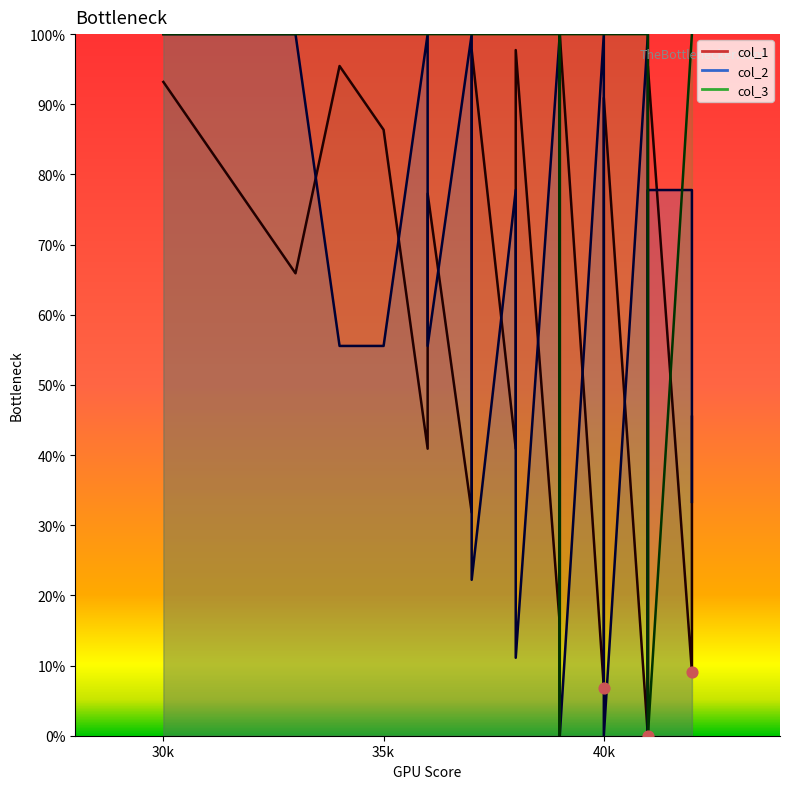

Which series has the largest Y range (max minus min)?

col_1